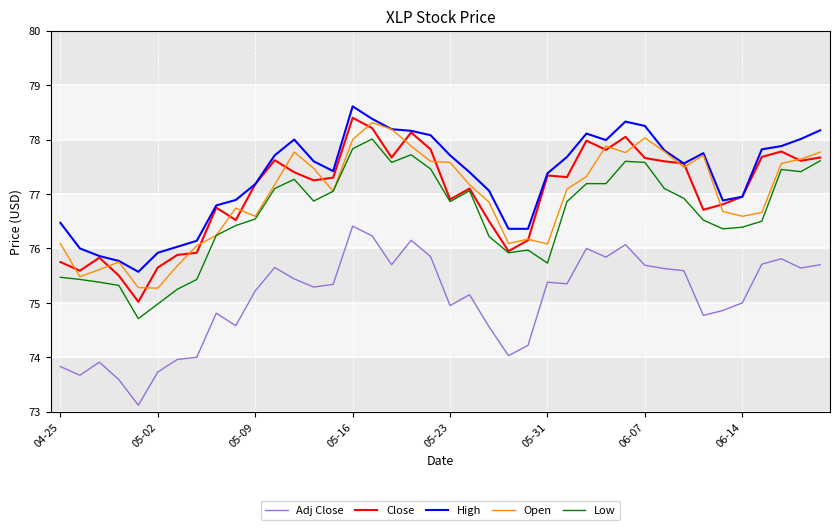

Which series has the largest total across all categories?

High